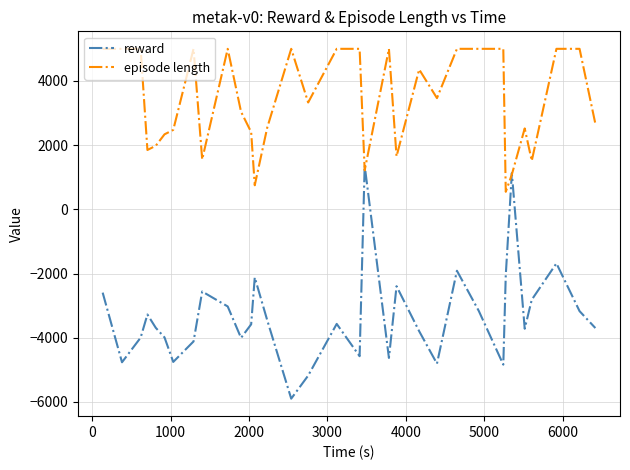

Which series has the largest total across all categories?

episode length